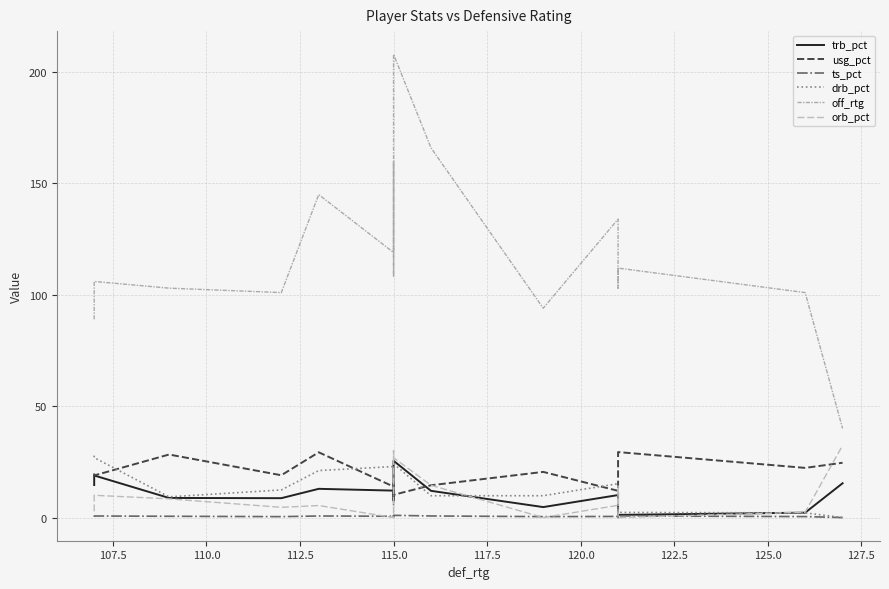

Is the value of off_rtg at 122.5 greater than the value of orb_pct at 16?

Yes